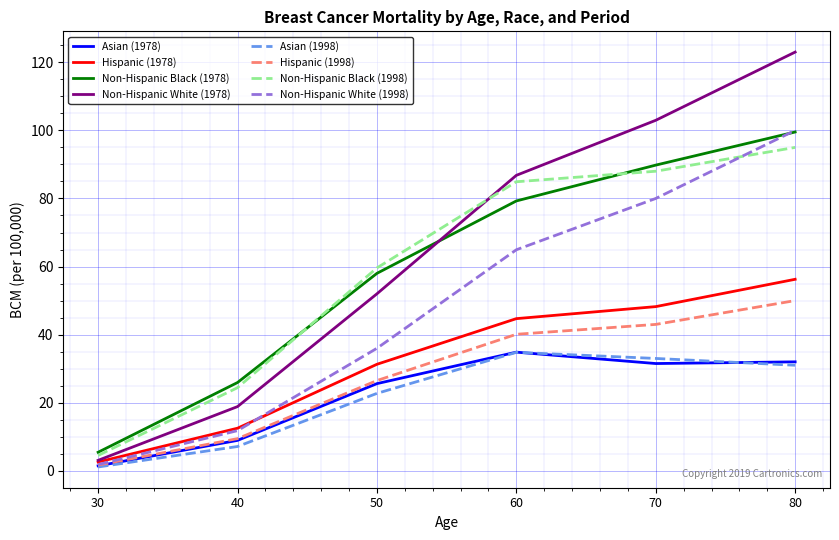

What are all the series names shown in the legend?

Asian (1978), Hispanic (1978), Non-Hispanic Black (1978), Non-Hispanic White (1978), Asian (1998), Hispanic (1998), Non-Hispanic Black (1998), Non-Hispanic White (1998)